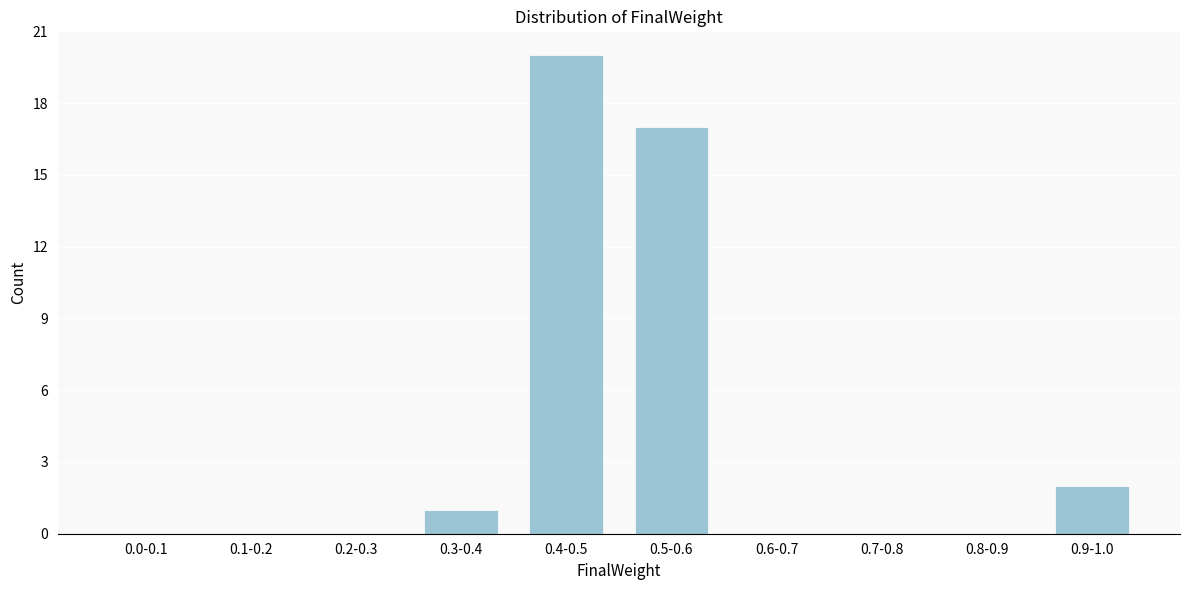

Reading left to right, what are all the values shown in this chart?

0.0-0.1=0	0.1-0.2=0	0.2-0.3=0	0.3-0.4=1	0.4-0.5=20	0.5-0.6=17	0.6-0.7=0	0.7-0.8=0	0.8-0.9=0	0.9-1.0=2